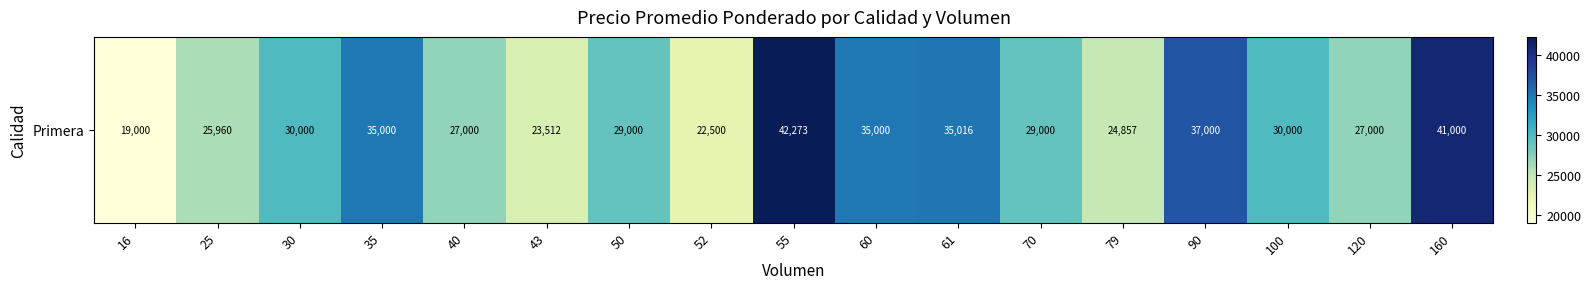

What is the difference between the values at 40 and 30?

3000